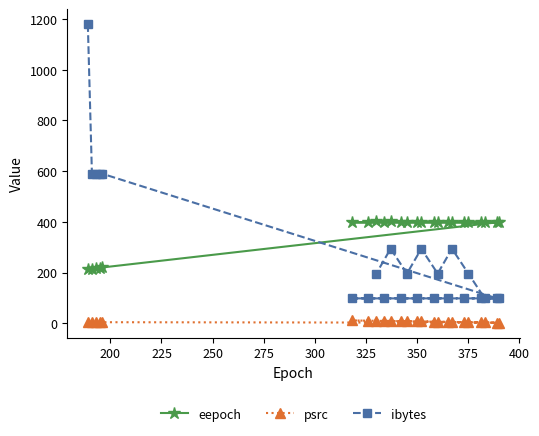

Which series has the largest total across all categories?

eepoch